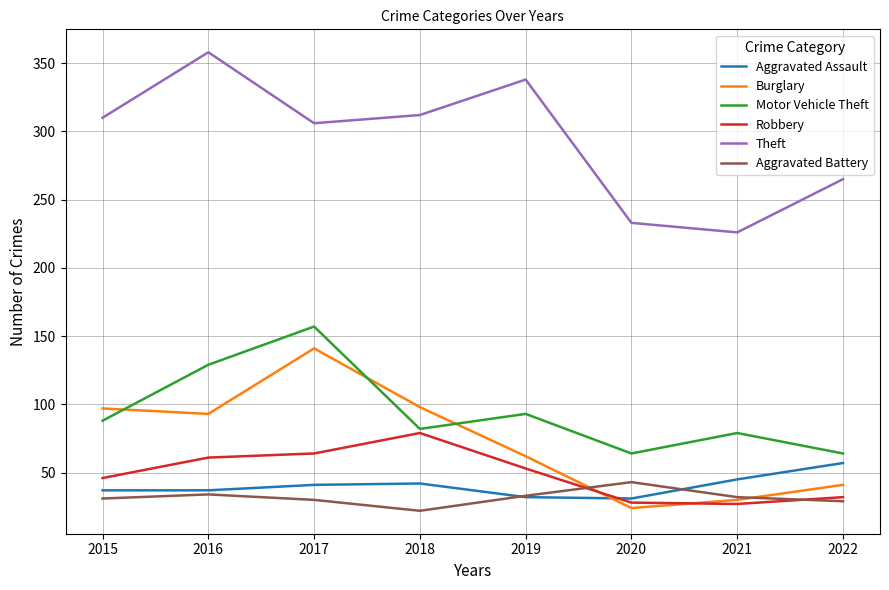

Where do Burglary and Robbery first cross each other?

2019 and 2020